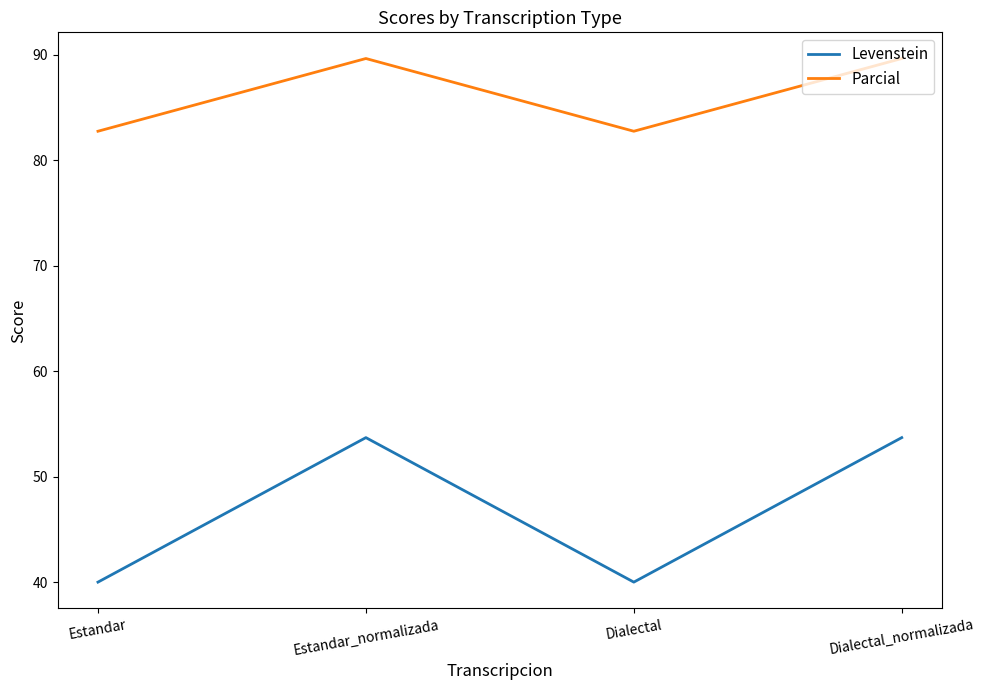

Which series has the largest total across all categories?

Parcial